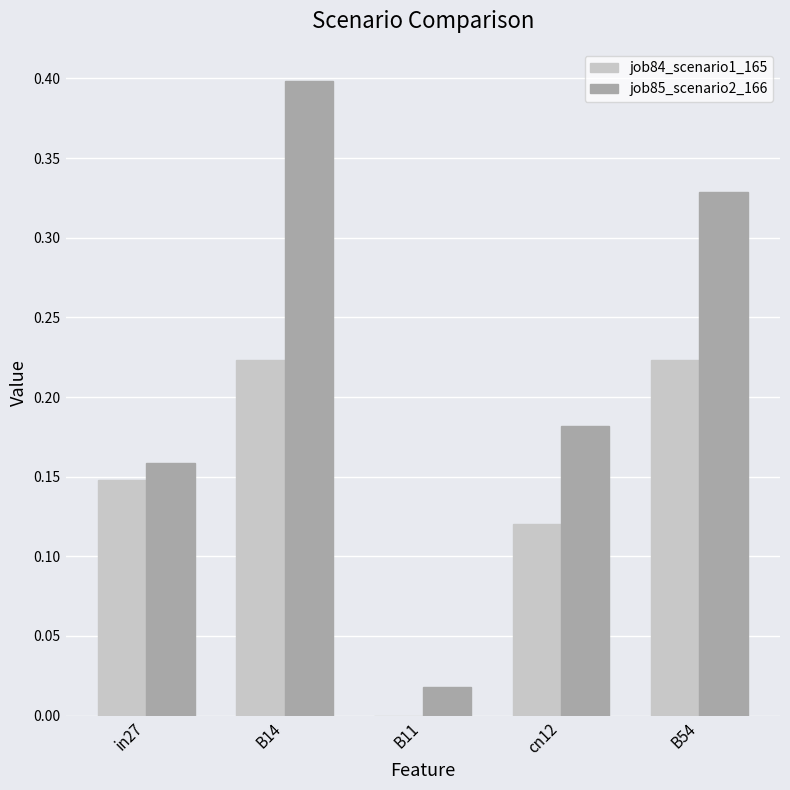

What is the sum of all job84_scenario1_165 values?

0.7